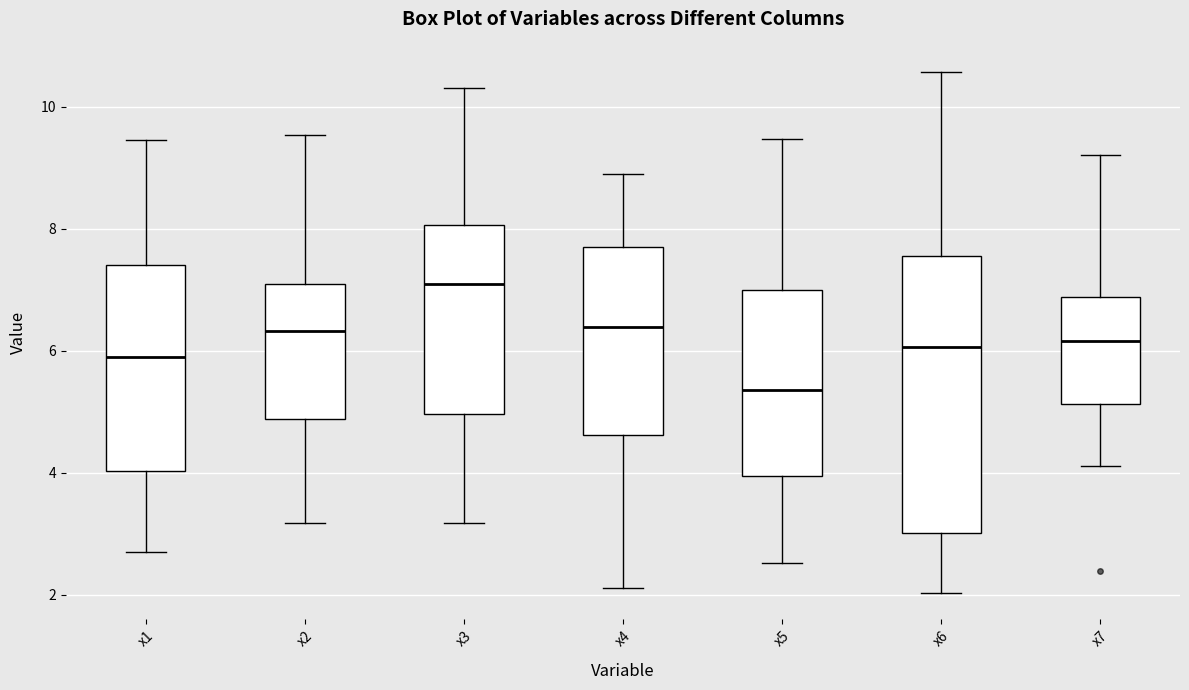

Which box has the highest median line?

x3